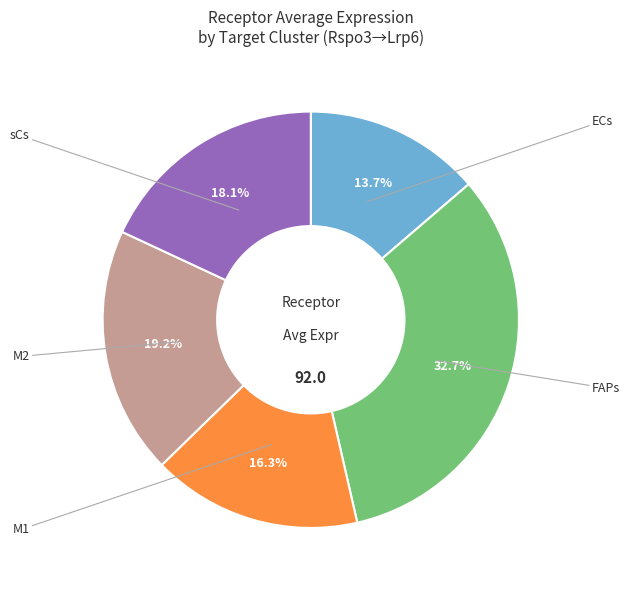

Is it true that M1 is 16% of the pie?

True